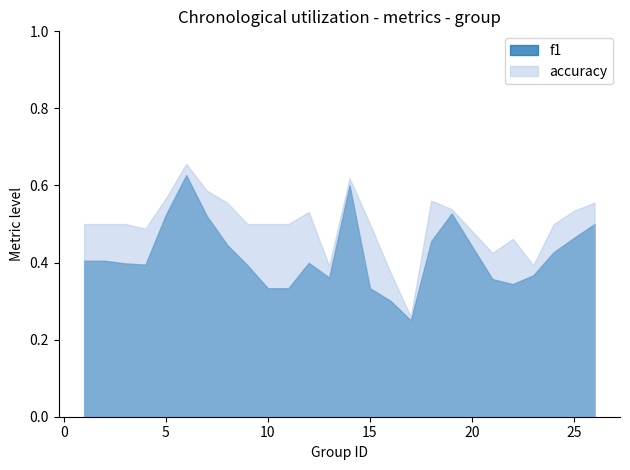

Reading left to right, extract all data points from this chart.

f1: 1=0.4	2=0.4	3=0.4	4=0.4	5=0.5	6=0.6	7=0.5	8=0.4	9=0.4	10=0.3	11=0.3	12=0.4	13=0.4	14=0.6	15=0.3	16=0.3	17=0.2	18=0.5	19=0.5	21=0.4	22=0.3	23=0.4	24=0.4	25=0.5	26=0.5
accuracy: 1=0.5	2=0.5	3=0.5	4=0.5	5=0.6	6=0.7	7=0.6	8=0.6	9=0.5	10=0.5	11=0.5	12=0.5	13=0.4	14=0.6	15=0.5	16=0.4	17=0.3	18=0.6	19=0.5	21=0.4	22=0.5	23=0.4	24=0.5	25=0.5	26=0.6